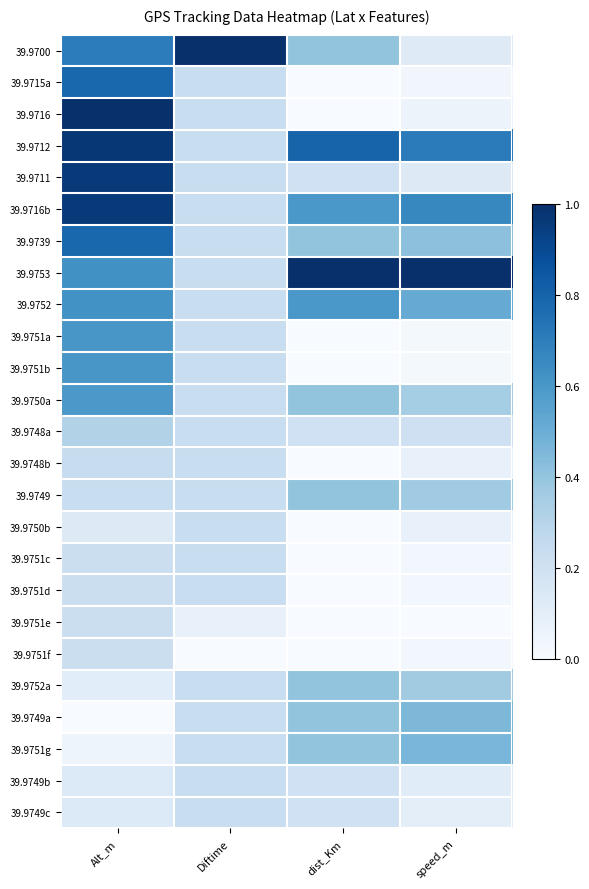

What is the difference between the highest and lowest values at speed_m?

1.0